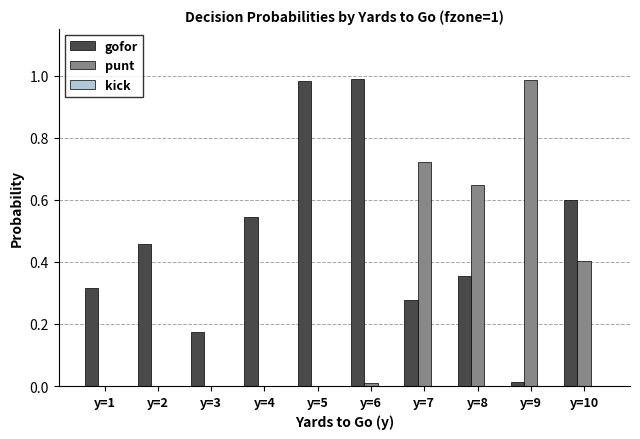

True or false: punt has a value of 0.3 at y=8.

False